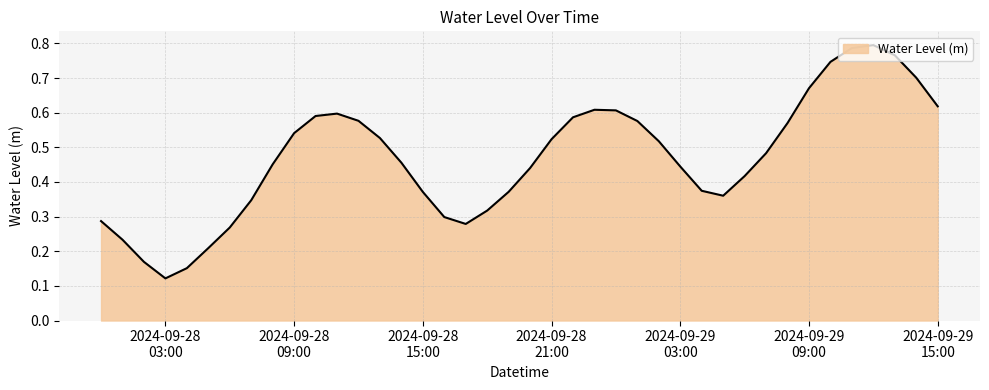

What is the label of the 2nd point from the left?

2024-09-28 01:00:00